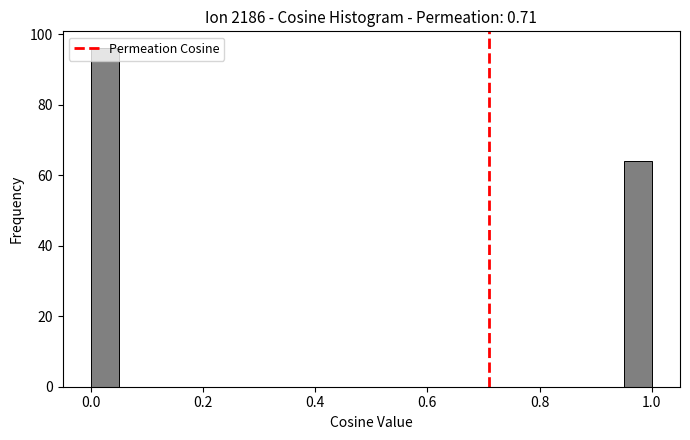

Around what value on the x-axis is the tallest bar? Give the approximate position of its centre, as read against the axis.

0.02